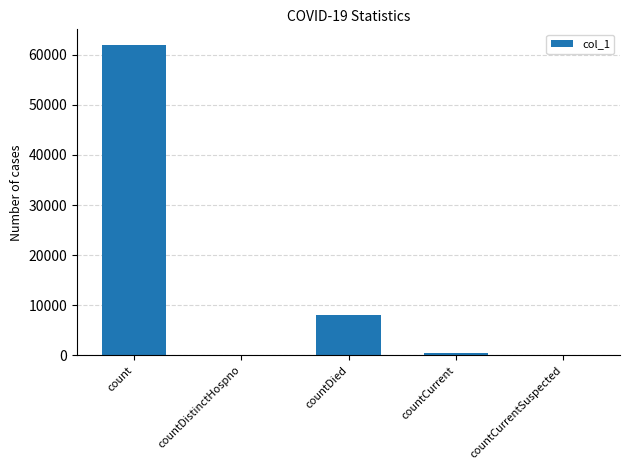

Where is the data nearest to the value 30993?

countDied